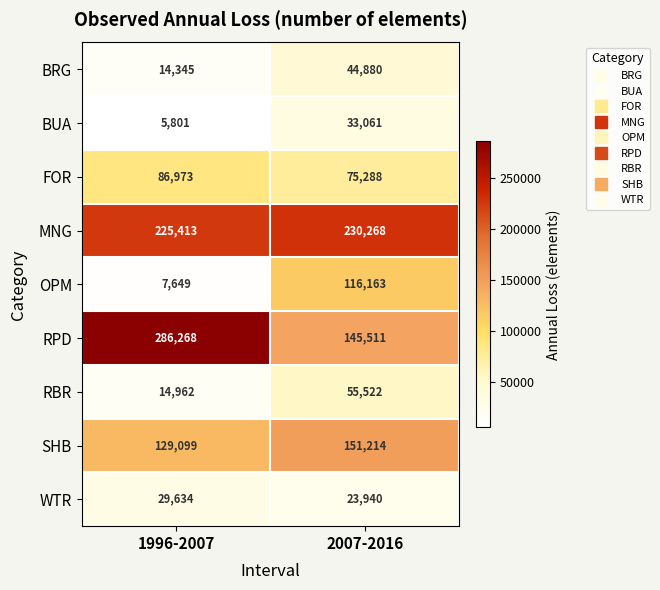

Reading left to right, list all the values displayed in this chart.

BRG: 14345	44880
BUA: 5801	33061
FOR: 86973	75288
MNG: 225413	230268
OPM: 7649	116163
RPD: 286268	145511
RBR: 14962	55522
SHB: 129099	151214
WTR: 29634	23940